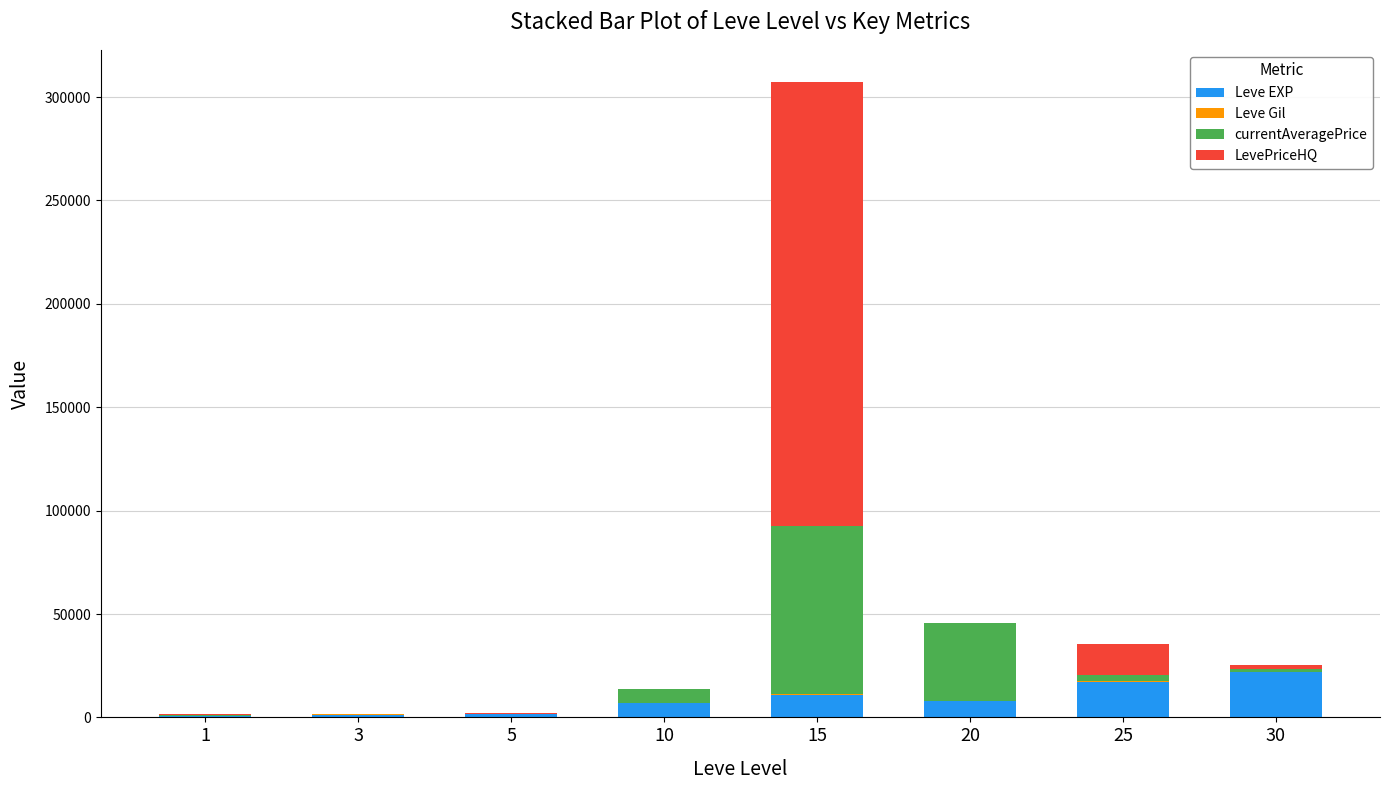

Does the chart contain stacked bars?

Yes